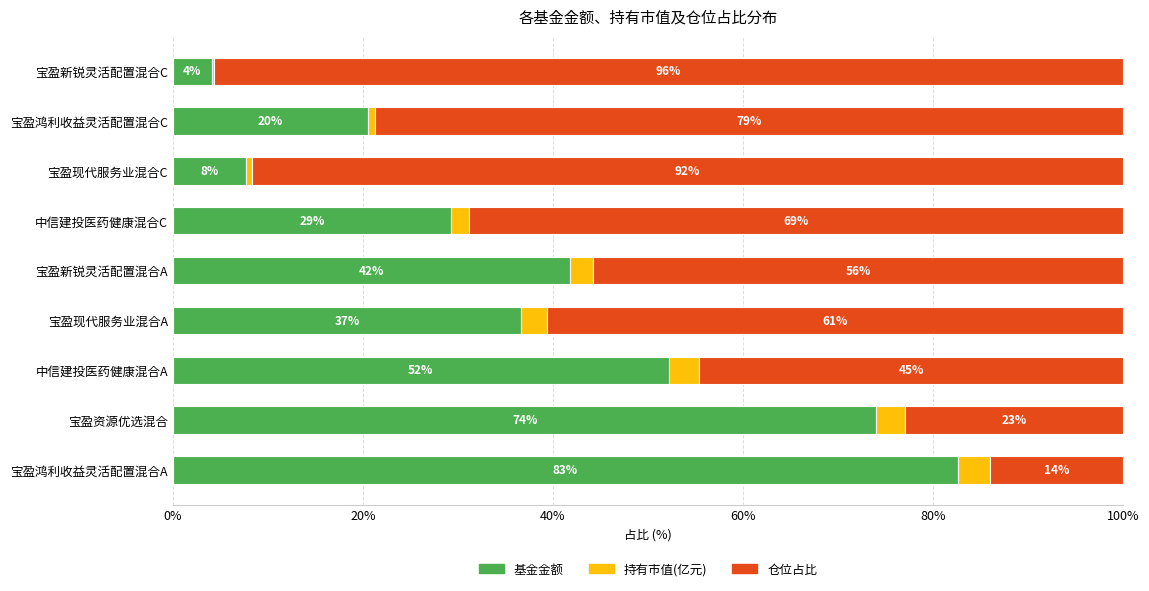

What is the total value across all series at 宝盈新锐灵活配置混合A?

100.0